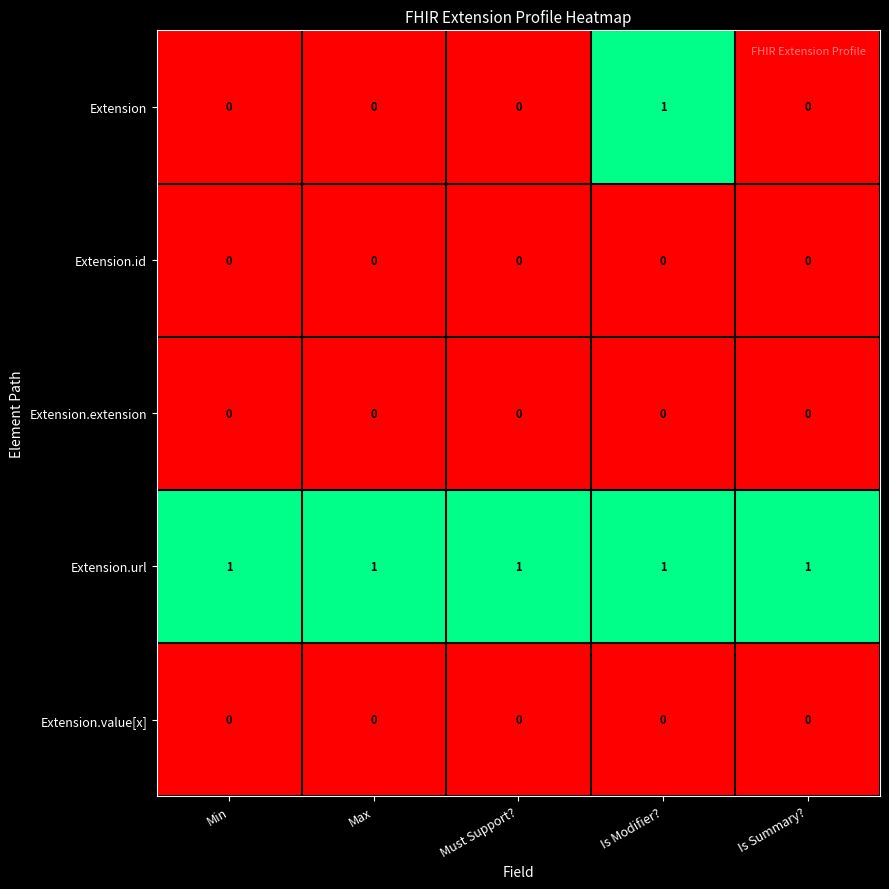

Reading left to right, extract all data points from this chart.

Extension: Min=0	Max=0	Must Support?=0	Is Modifier?=1	Is Summary?=0
Extension.id: Min=0	Max=0	Must Support?=0	Is Modifier?=0	Is Summary?=0
Extension.extension: Min=0	Max=0	Must Support?=0	Is Modifier?=0	Is Summary?=0
Extension.url: Min=1	Max=1	Must Support?=1	Is Modifier?=1	Is Summary?=1
Extension.value[x]: Min=0	Max=0	Must Support?=0	Is Modifier?=0	Is Summary?=0